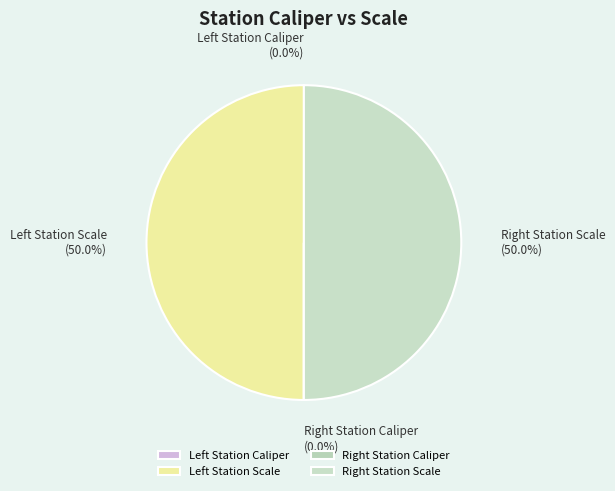

How many segments does this pie chart have?

4